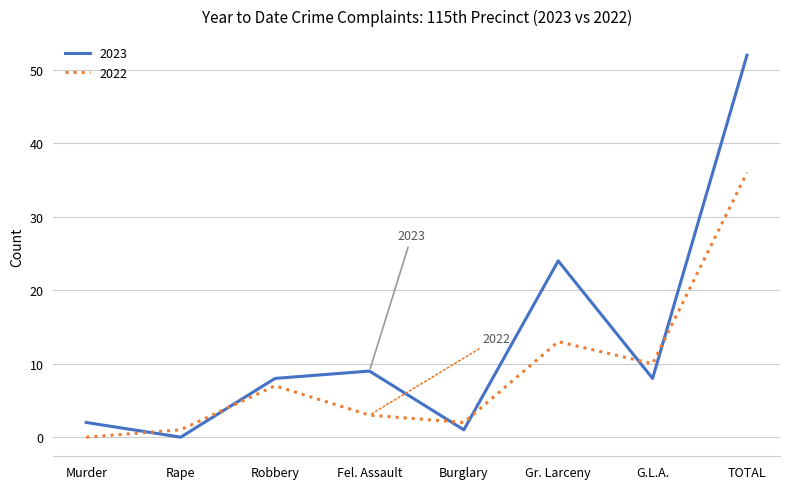

What is the total value across all series at Gr. Larceny?

37